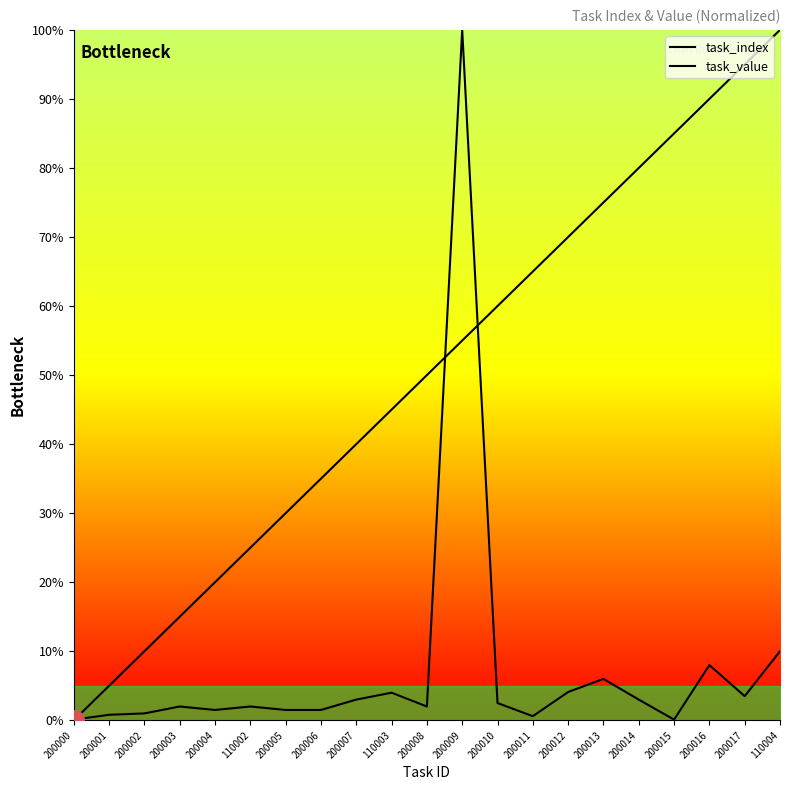

What is the spread (max minus min) of values at 110002?

23.0